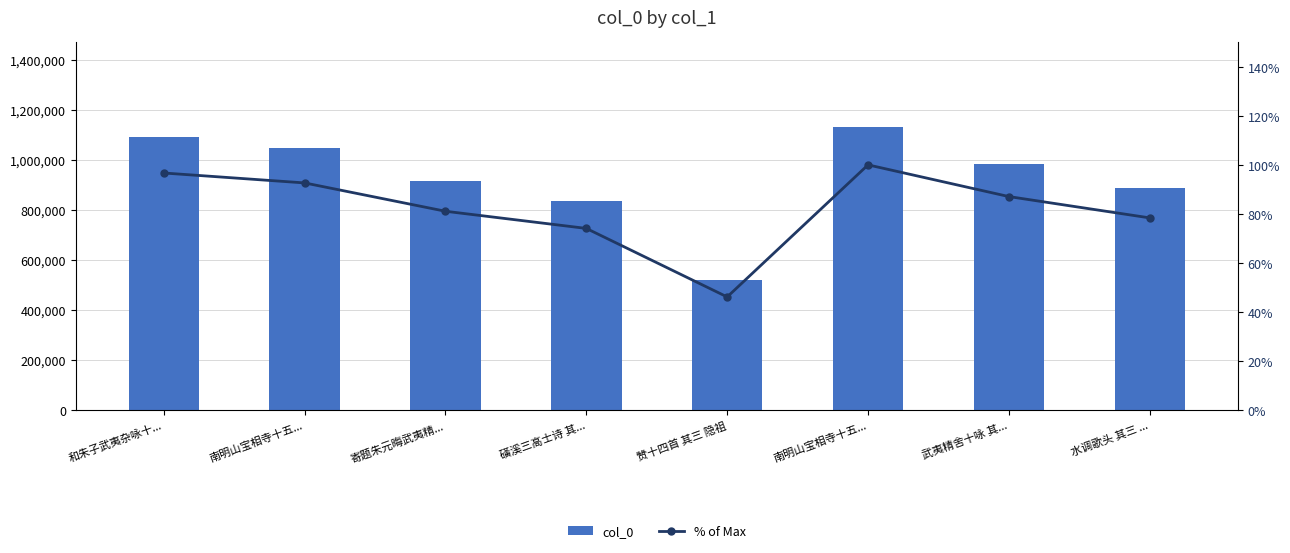

At how many categories does at least one series exceed 135487?

8